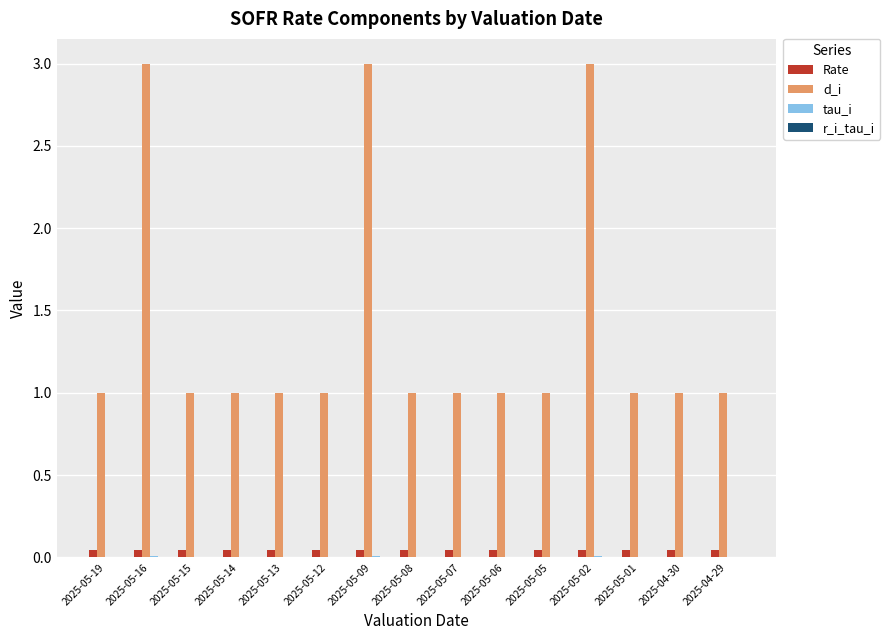

What is the total value across all series at 2025-04-30?

1.0